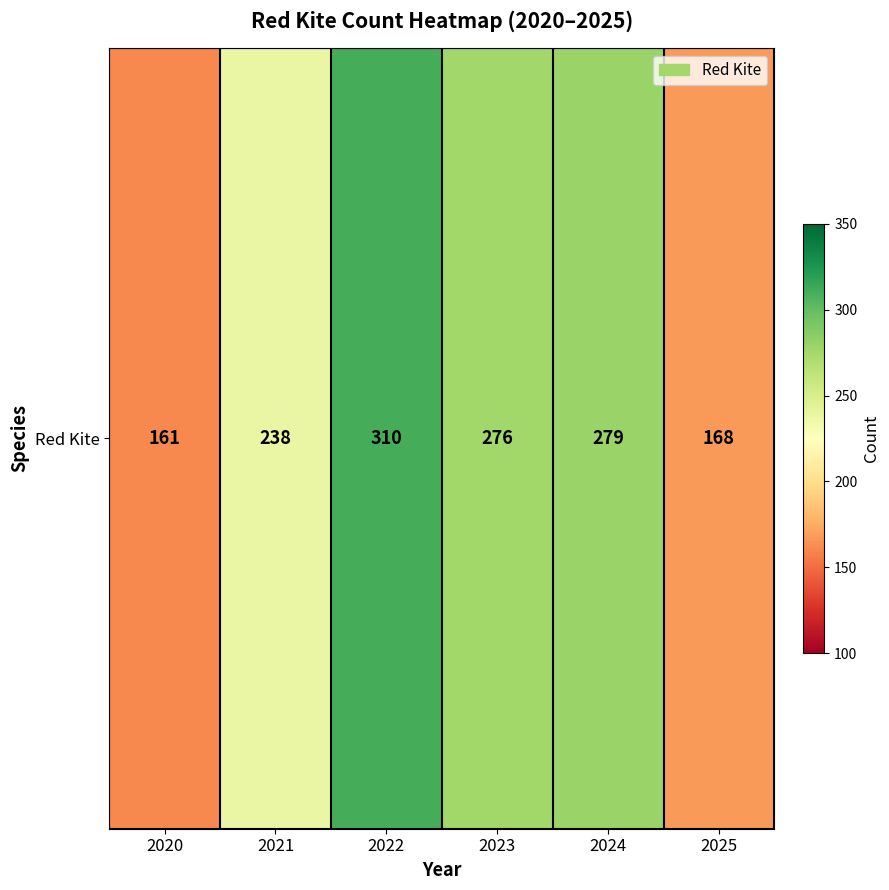

Reading right to left, extract all data points from this chart.

168	279	276	310	238	161